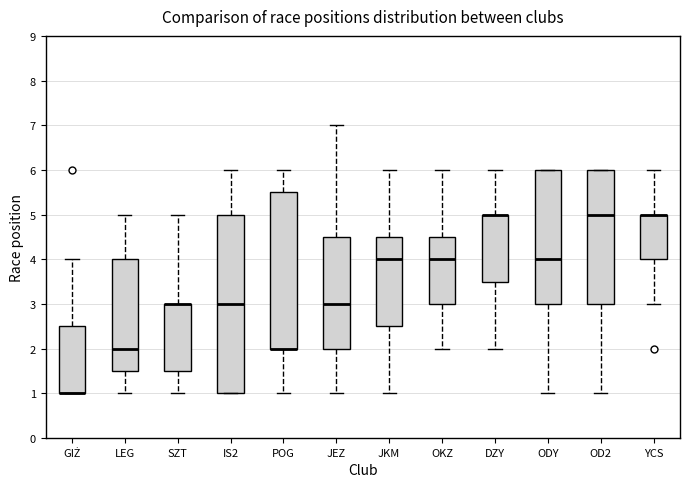

Reading left to right, read every box against the y-axis: the position of its median line, the range the box covers, and the ends of its whiskers. The values are not printed on the chart, so give them approximately, as read against the axis.

GIŻ: median 1.0 (drawn on the box's lower edge), box 1.0 to 2.5, whiskers 1.0 to 4.0
LEG: median 2.0, box 1.5 to 4.0, whiskers 1.0 to 5.0
SZT: median 3.0 (drawn on the box's upper edge), box 1.5 to 3.0, whiskers 1.0 to 5.0
IS2: median 3.0, box 1.0 to 5.0, whiskers 1.0 to 6.0
POG: median 2.0 (drawn on the box's lower edge), box 2.0 to 5.5, whiskers 1.0 to 6.0
JEZ: median 3.0, box 2.0 to 4.5, whiskers 1.0 to 7.0
JKM: median 4.0, box 2.5 to 4.5, whiskers 1.0 to 6.0
OKZ: median 4.0, box 3.0 to 4.5, whiskers 2.0 to 6.0
DZY: median 5.0 (drawn on the box's upper edge), box 3.5 to 5.0, whiskers 2.0 to 6.0
ODY: median 4.0, box 3.0 to 6.0, whiskers 1.0 to 6.0
OD2: median 5.0, box 3.0 to 6.0, whiskers 1.0 to 6.0
YCS: median 5.0 (drawn on the box's upper edge), box 4.0 to 5.0, whiskers 3.0 to 6.0